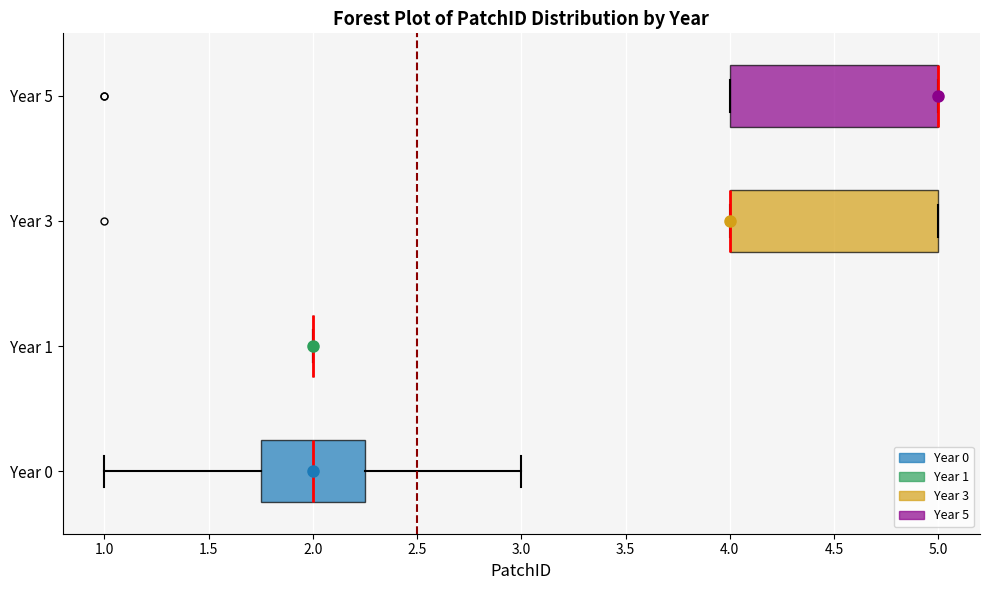

Reading bottom to top, transcribe this box plot: for each box, give where its median line is, the range the box spans, and where its two whiskers end, as read against the x-axis. The values are not printed on the chart, so give them approximately, as read against the axis.

Year 0: median 2.00, box 1.75 to 2.25, whiskers 1.00 to 3.00
Year 1: box collapsed to a line at 2.00, whiskers 2.00 to 2.00
Year 3: median 4.00 (drawn on the box's left edge), box 4.00 to 5.00, whiskers 4.00 to 5.00
Year 5: median 5.00 (drawn on the box's right edge), box 4.00 to 5.00, whiskers 4.00 to 5.00